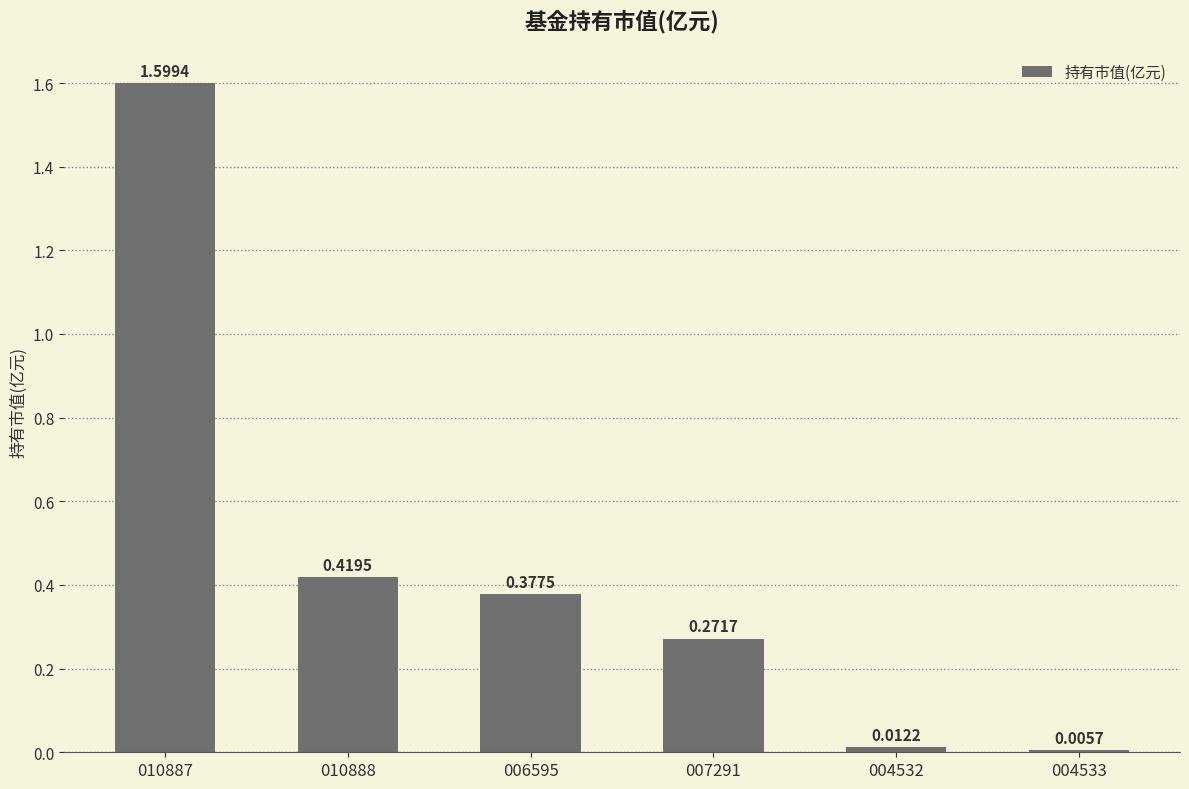

Does the chart contain stacked bars?

No